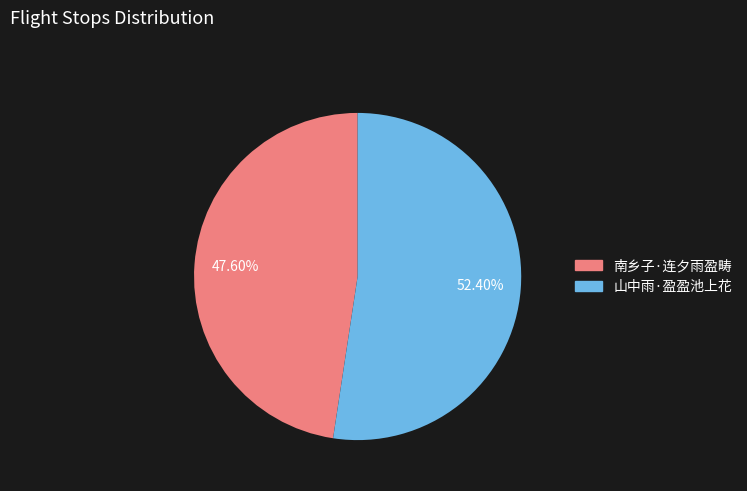

Which has a higher value, 南乡子·连夕雨盈畴 or 山中雨·盈盈池上花?

山中雨·盈盈池上花